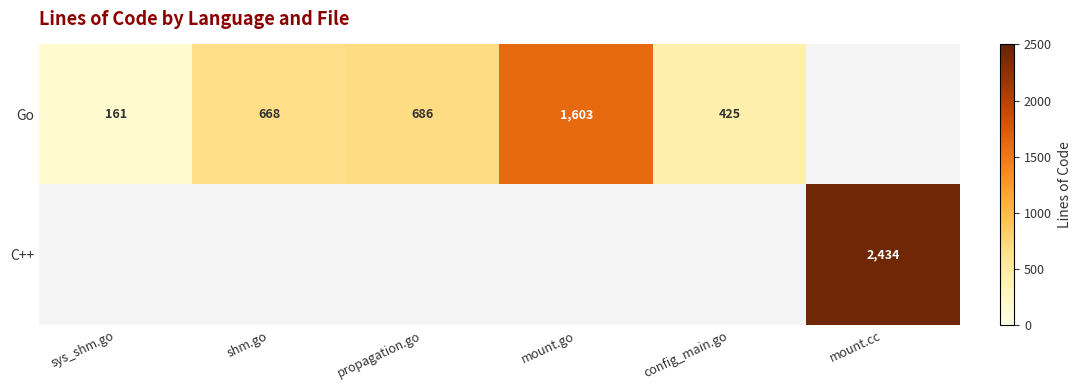

Which label corresponds to the largest value in the chart?

mount.cc